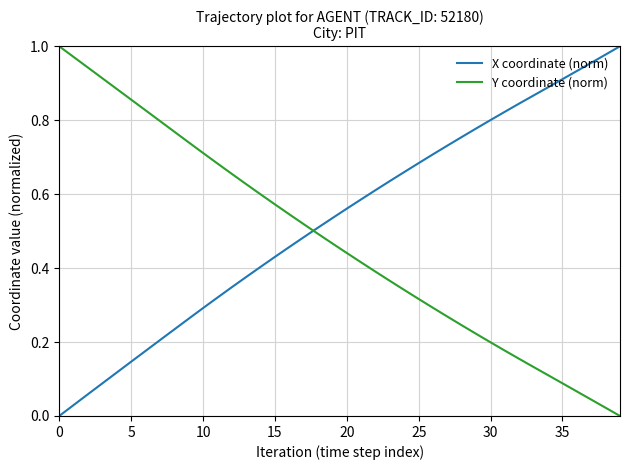

List the series in order of their overall mean, lowest first.

Y coordinate (norm), X coordinate (norm)